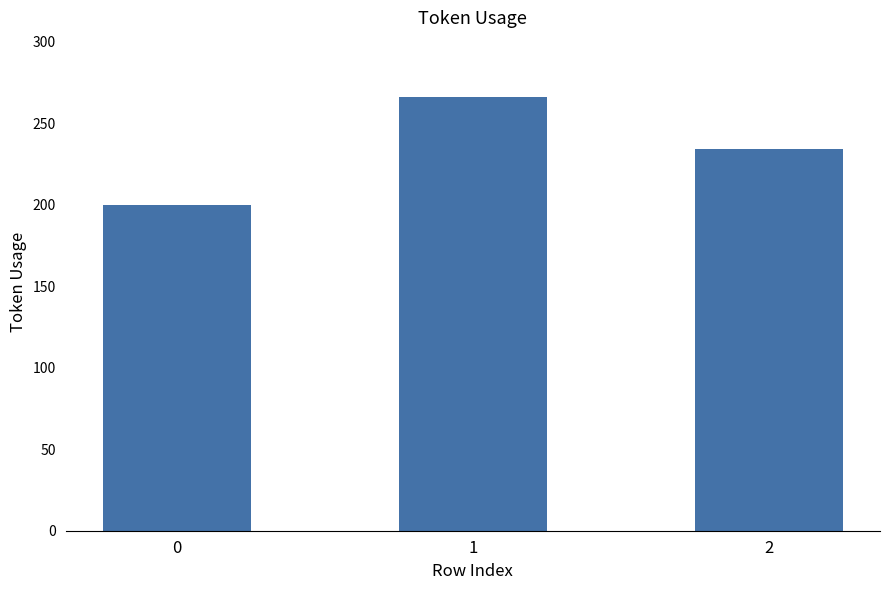

Where is the data nearest to the value 233?

2